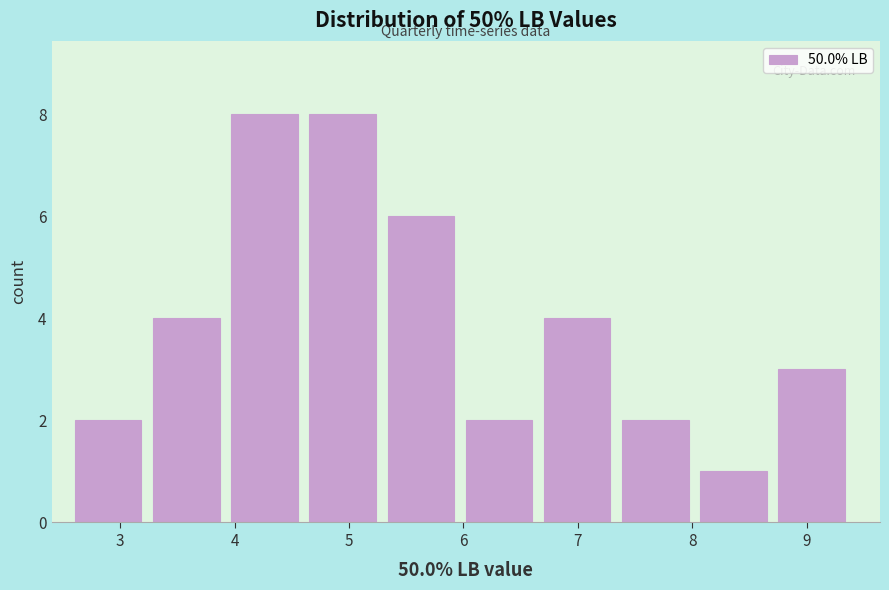

How tall is the bar that spans 4.7 to 5.3 on the x-axis? Neither the bar edges nor the heights are printed on the chart, so give them approximately, as read against the axes.

8